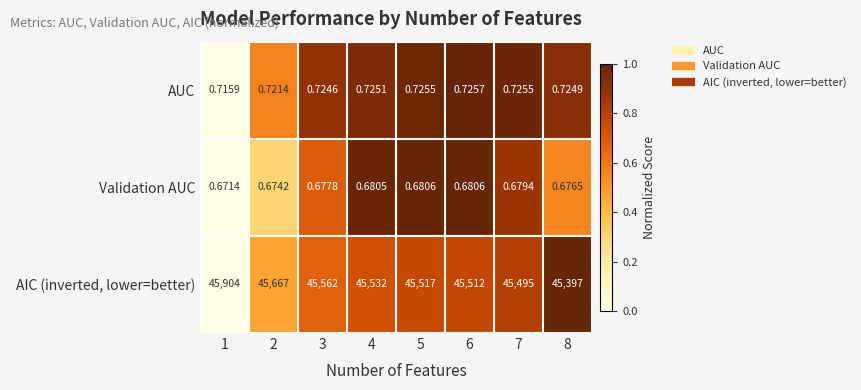

What is the greatest value displayed?

45904.0